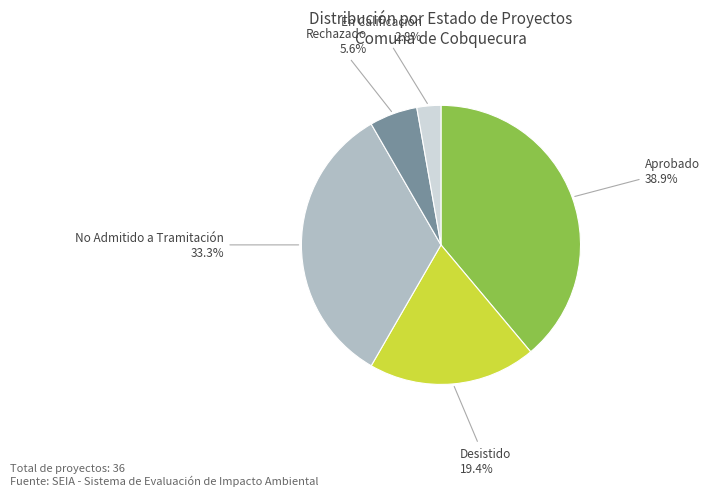

Is there any slice that represents more than half of the pie?

No